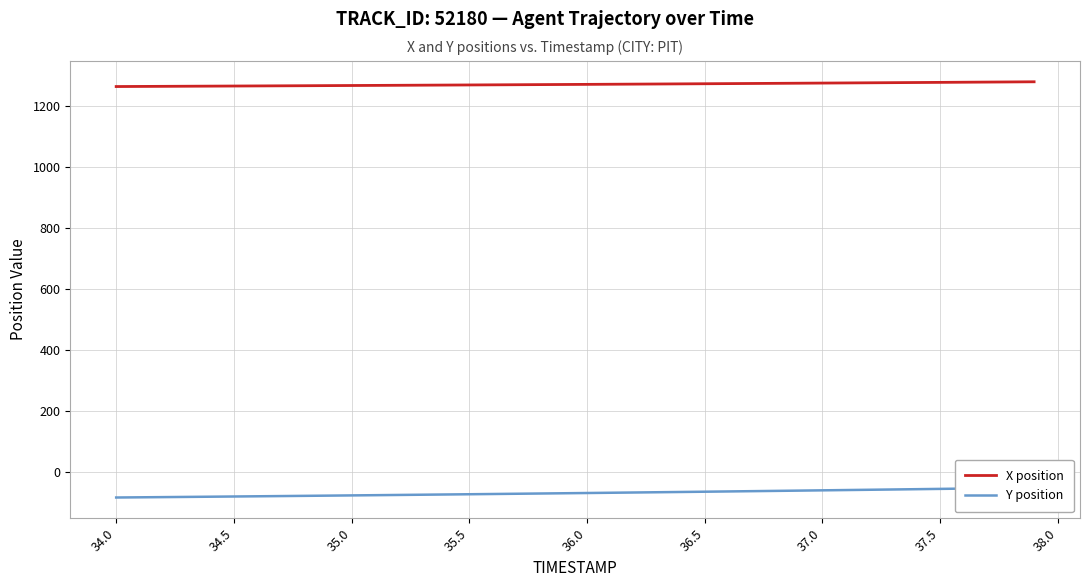

True or false: Y position and X position cross at least once.

False